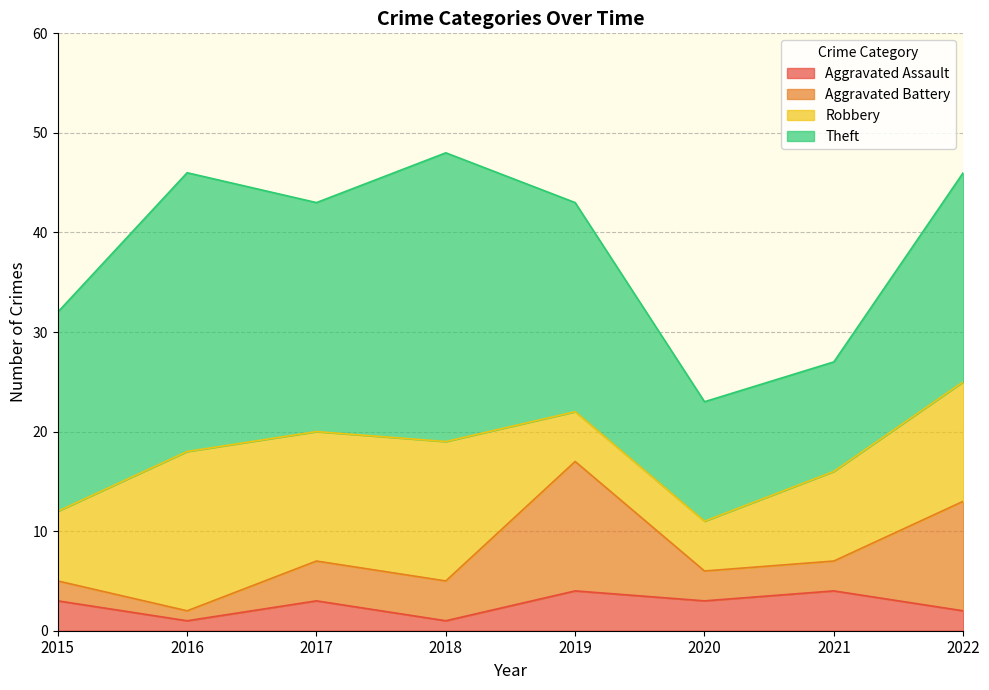

How many interior local valleys does the Theft series have?

2